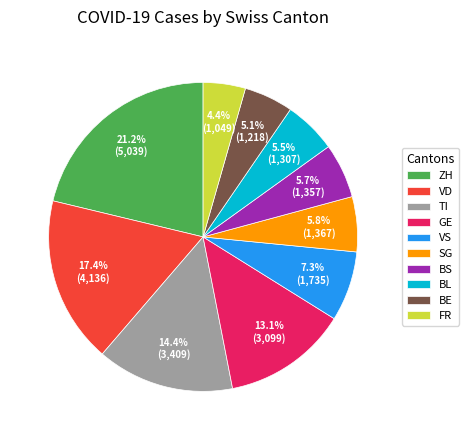

Is there a majority slice in this chart?

No